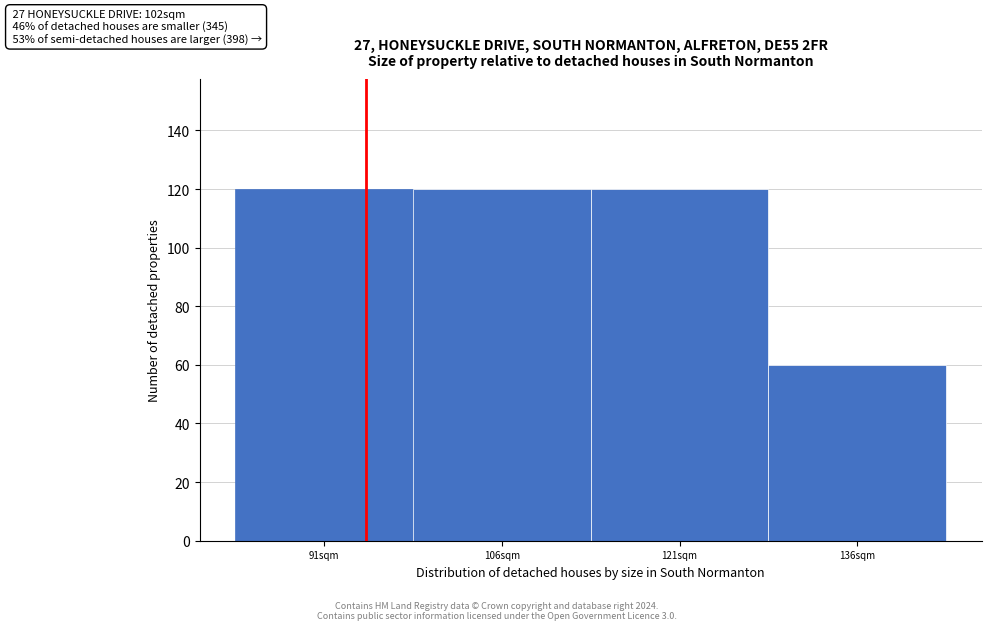

Reading left to right, list all the values displayed in this chart.

91sqm=120	106sqm=120	121sqm=120	136sqm=60